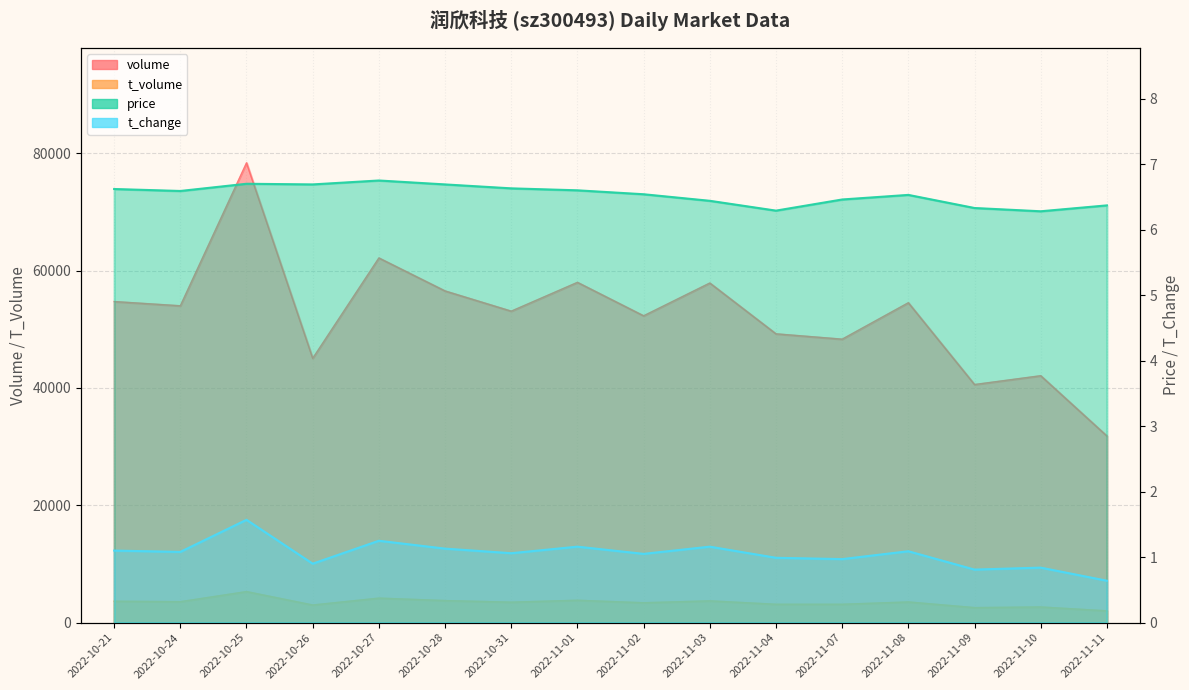

Does the chart display data point markers on the line(s)?

No